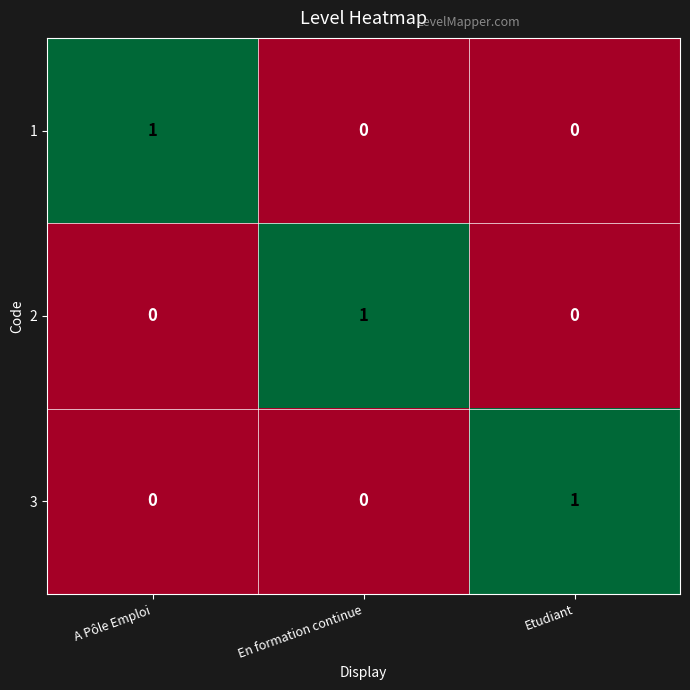

At how many categories does at least one series exceed 0?

3